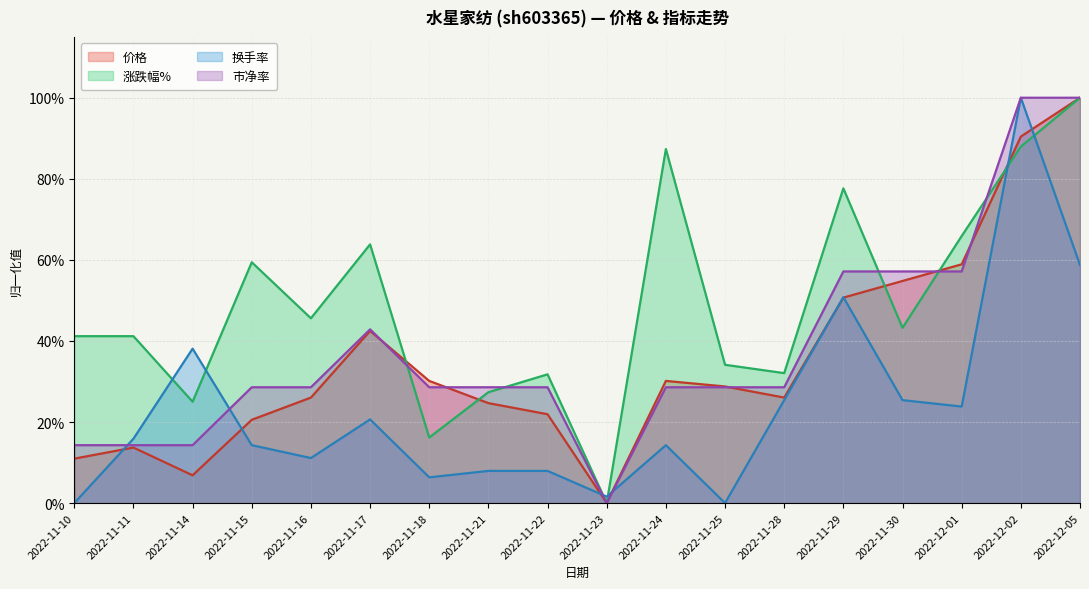

At how many categories does at least one series exceed 0?

18